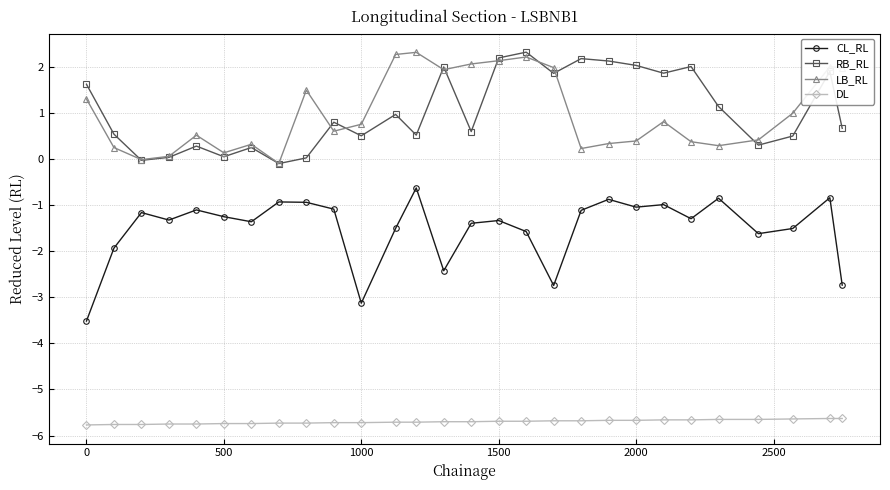

What is the value of the DL point at the 3rd from the left?

-5.8